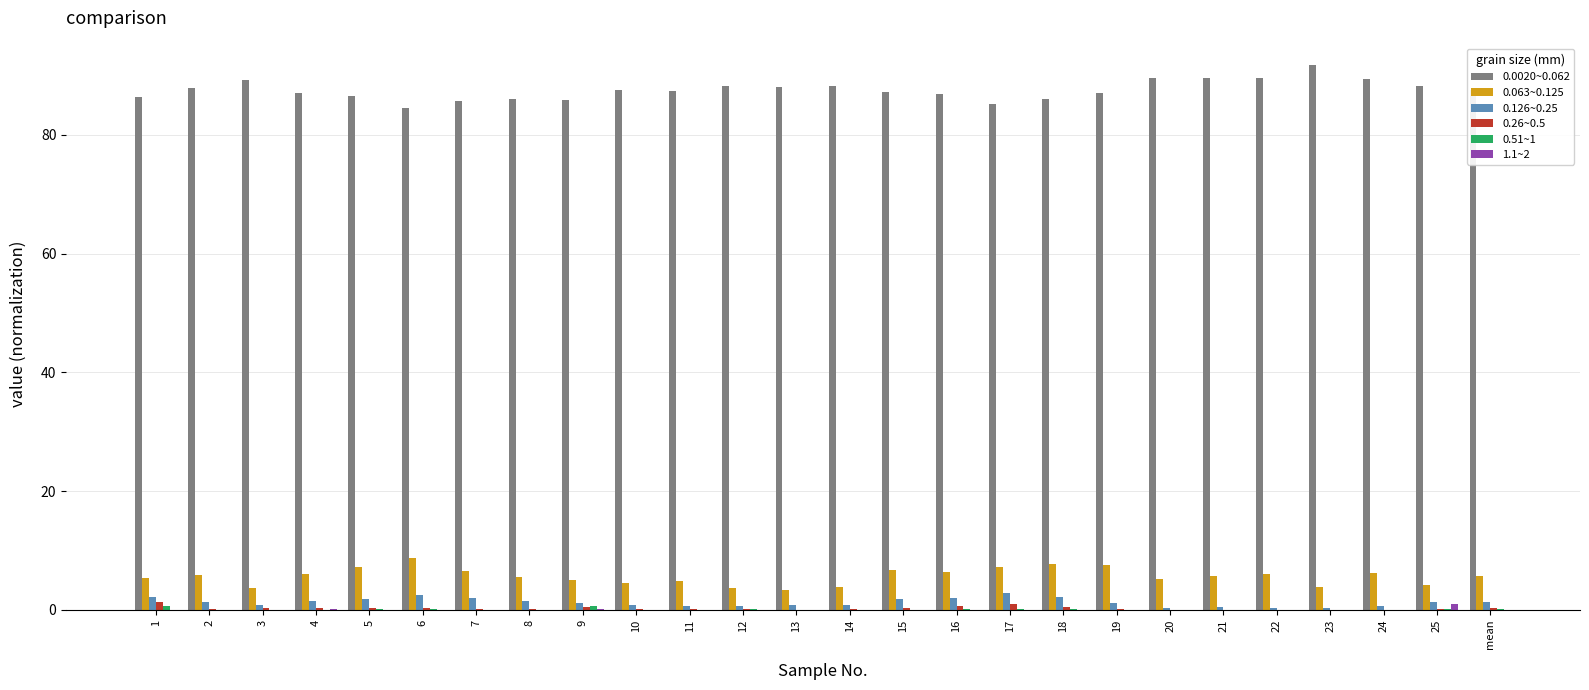

Are the bars grouped side by side (vs. stacked)?

Yes